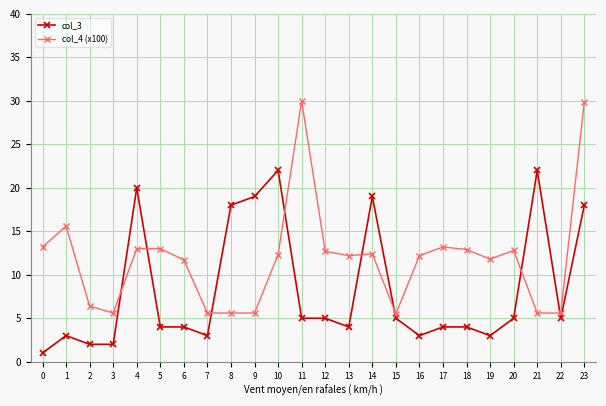

What is the spread (max minus min) of values at 3?

3.6